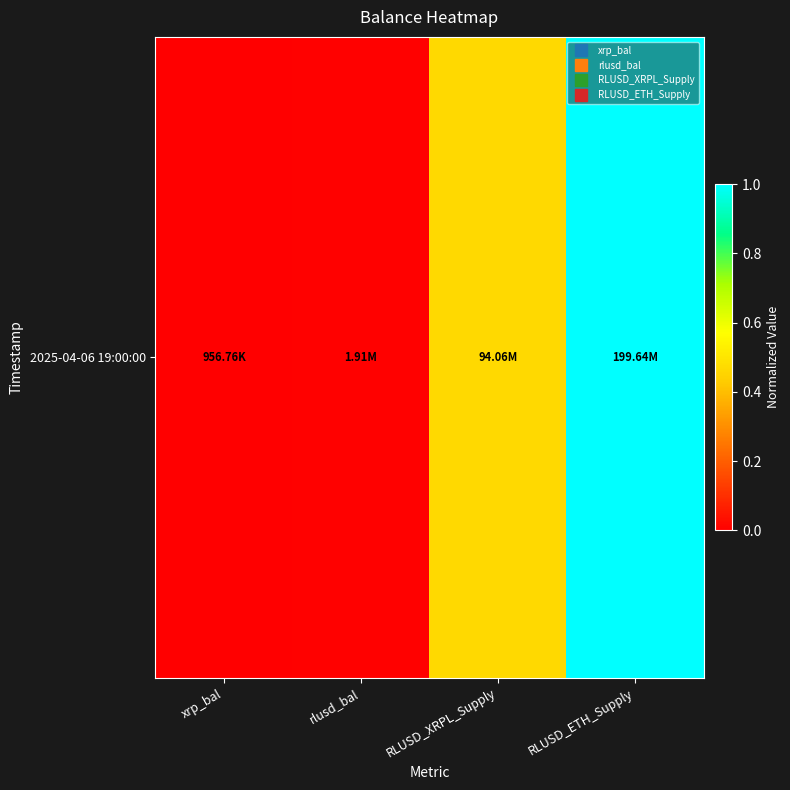

Reading left to right, what are all the values shown in this chart?

xrp_bal=0.0	rlusd_bal=0.0	RLUSD_XRPL_Supply=0.5	RLUSD_ETH_Supply=1.0